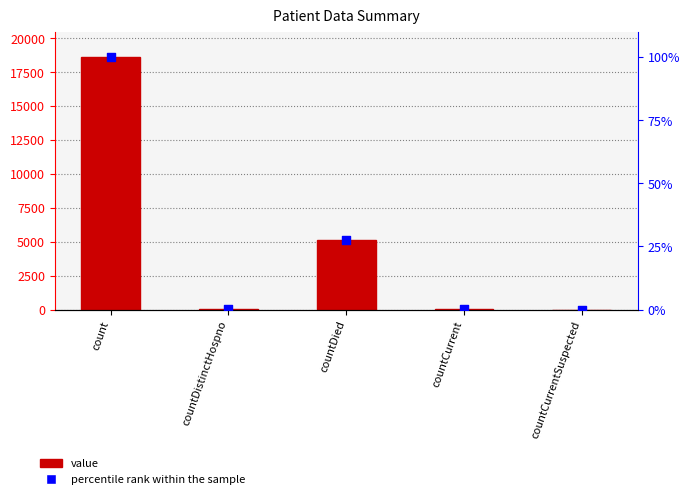

Which series has the largest total across all categories?

value